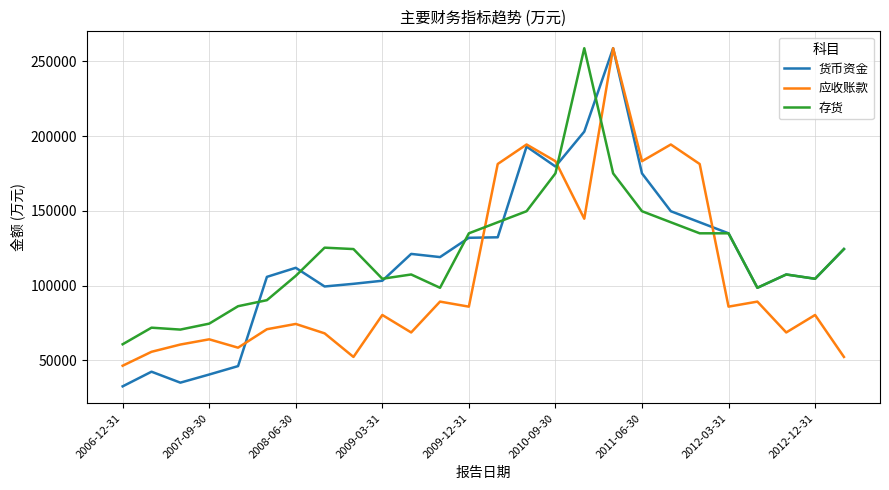

What is the minimum value shown in the chart?

32512